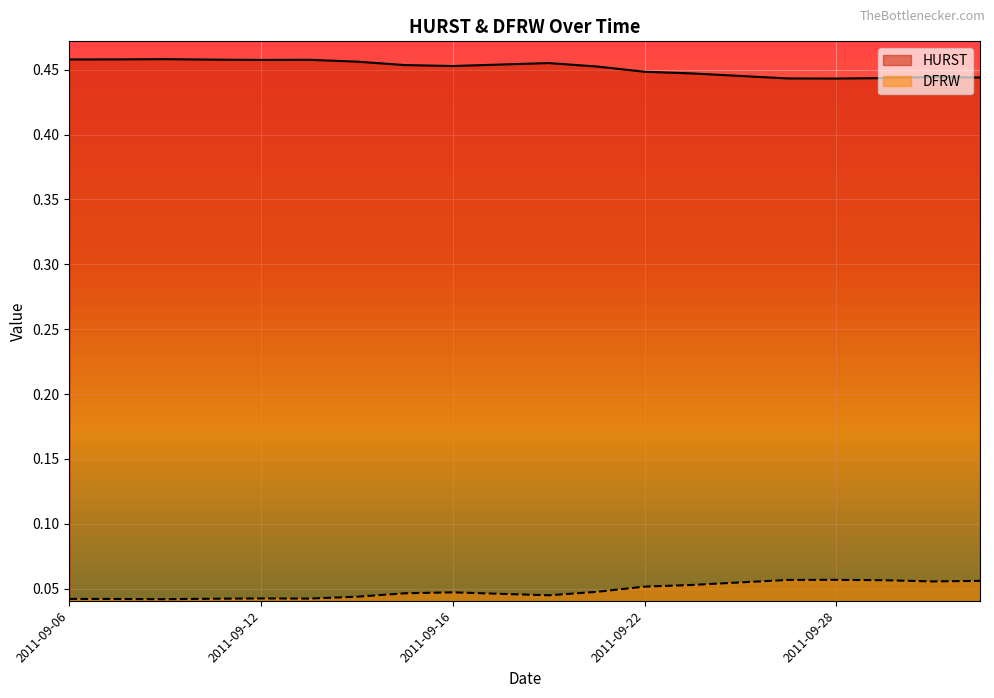

How many interior local valleys does the HURST series have?

3